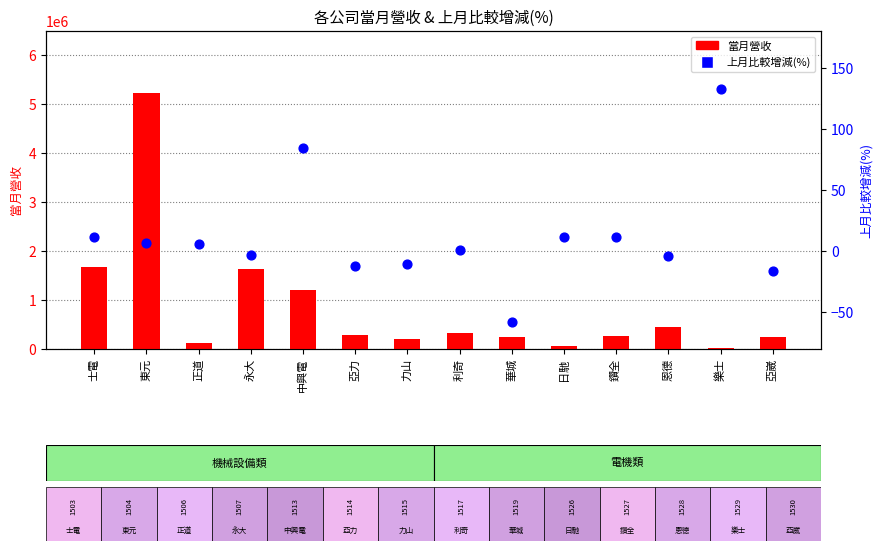

Is the value of 當月營收 at 鑽全 greater than the value of 上月比較增減(%) at 中興電?

Yes